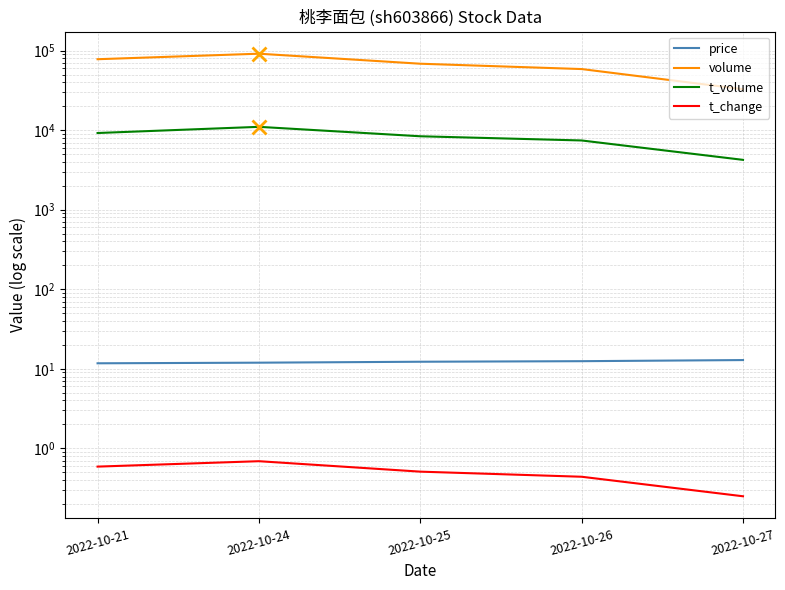

Rank the categories by t_volume value from highest to lowest.

2022-10-24, 2022-10-21, 2022-10-25, 2022-10-26, 2022-10-27